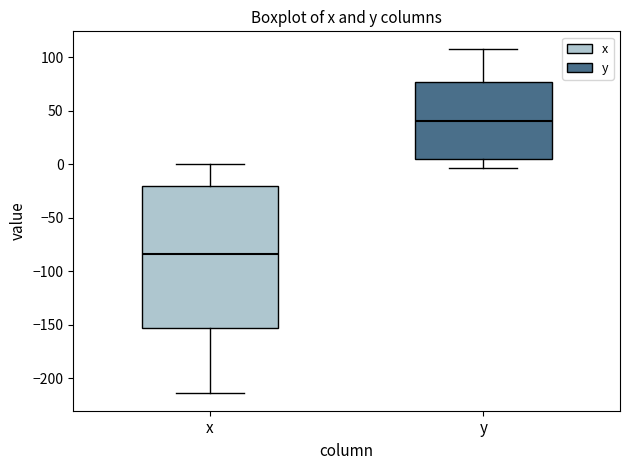

Which box's median line is the lowest?

x